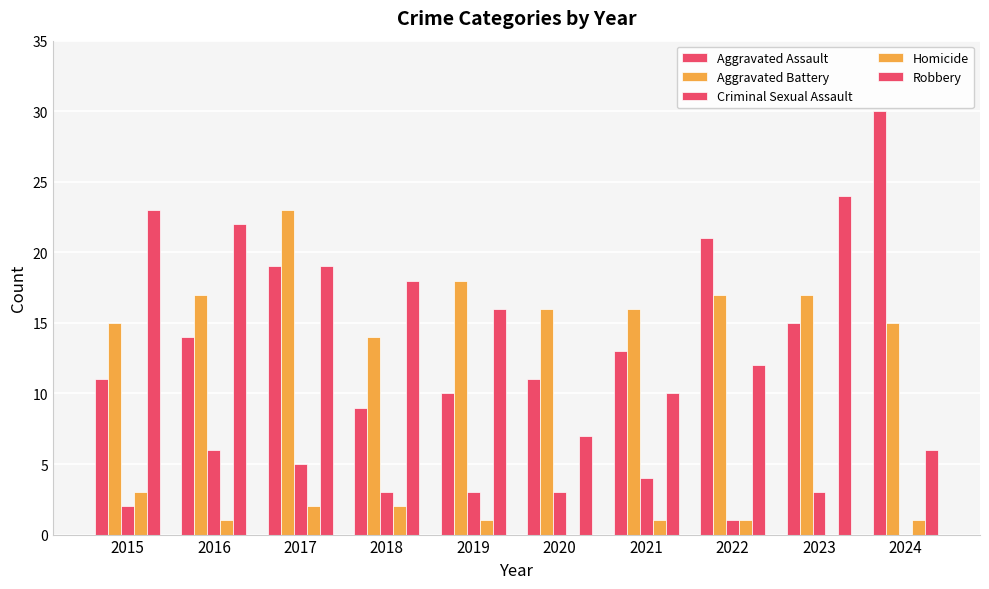

At which category does the chart reach its peak across all series?

2024